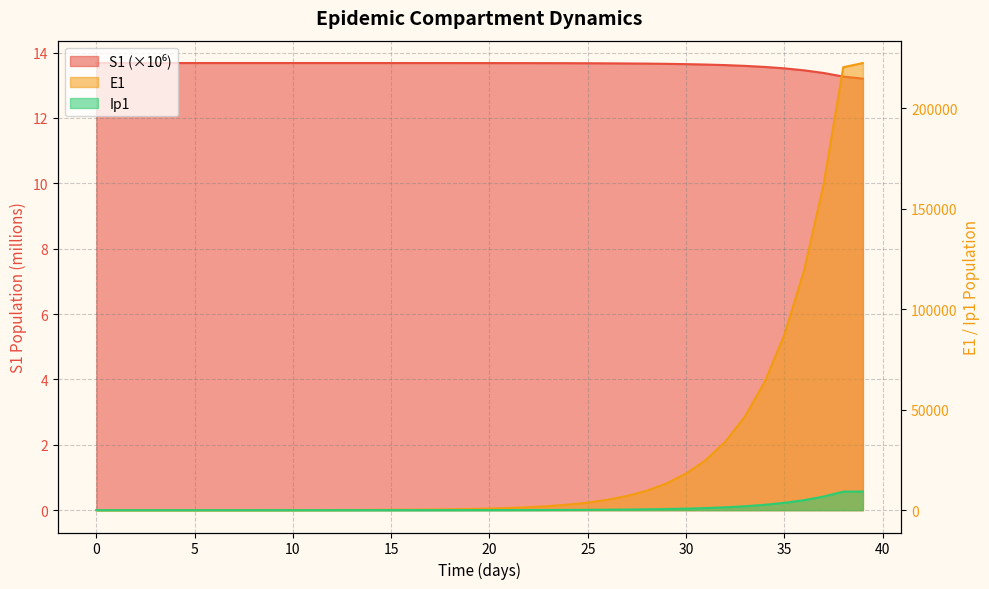

Reading right to left, transcribe all the data shown in this chart.

S1: 39=13.2	38=13.3	37=13.4	36=13.5	35=13.5	34=13.6	33=13.6	32=13.6	31=13.6	30=13.6	29=13.7	28=13.7	27=13.7	26=13.7	25=13.7	24=13.7	23=13.7	22=13.7	21=13.7	20=13.7	19=13.7	18=13.7	17=13.7	16=13.7	15=13.7	14=13.7	13=13.7	12=13.7	11=13.7	10=13.7	9=13.7	8=13.7	7=13.7	6=13.7	5=13.7	4=13.7	3=13.7	2=13.7	1=13.7	0=13.7
E1: 39=222399.9	38=220306.5	37=162073.2	36=118958.8	35=87166.2	34=63791.4	33=46642.5	32=34081.2	31=24890.7	30=18172.1	29=13263.6	28=9679.1	27=7062.3	26=5152.5	25=3758.9	24=2742.0	23=2000.2	22=1459.0	21=1064.2	20=776.3	19=566.2	18=413.0	17=301.2	16=219.7	15=160.3	14=116.9	13=85.3	12=62.2	11=45.4	10=33.1	9=24.1	8=17.6	7=12.8	6=9.4	5=6.8	4=4.9	3=3.5	2=2.4	1=1.3	0=0.0
Ip1: 39=9270.1	38=9207.6	37=6762.5	36=4957.5	35=3629.4	34=2654.4	33=1939.9	32=1417.0	31=1034.6	30=755.2	29=551.1	28=402.1	27=293.4	26=214.0	25=156.1	24=113.9	23=83.1	22=60.6	21=44.2	20=32.2	19=23.5	18=17.2	17=12.5	16=9.1	15=6.7	14=4.9	13=3.5	12=2.6	11=1.9	10=1.4	9=1.0	8=0.7	7=0.5	6=0.4	5=0.3	4=0.2	3=0.1	2=0.1	1=0.0	0=0.0